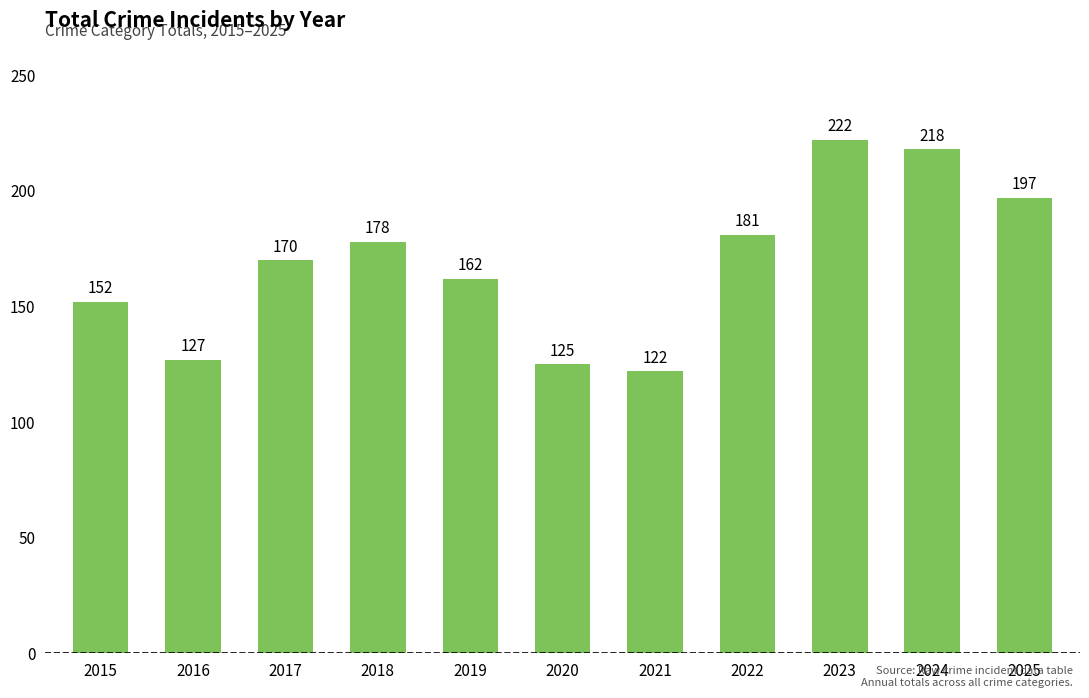

How many values are below 170?

5